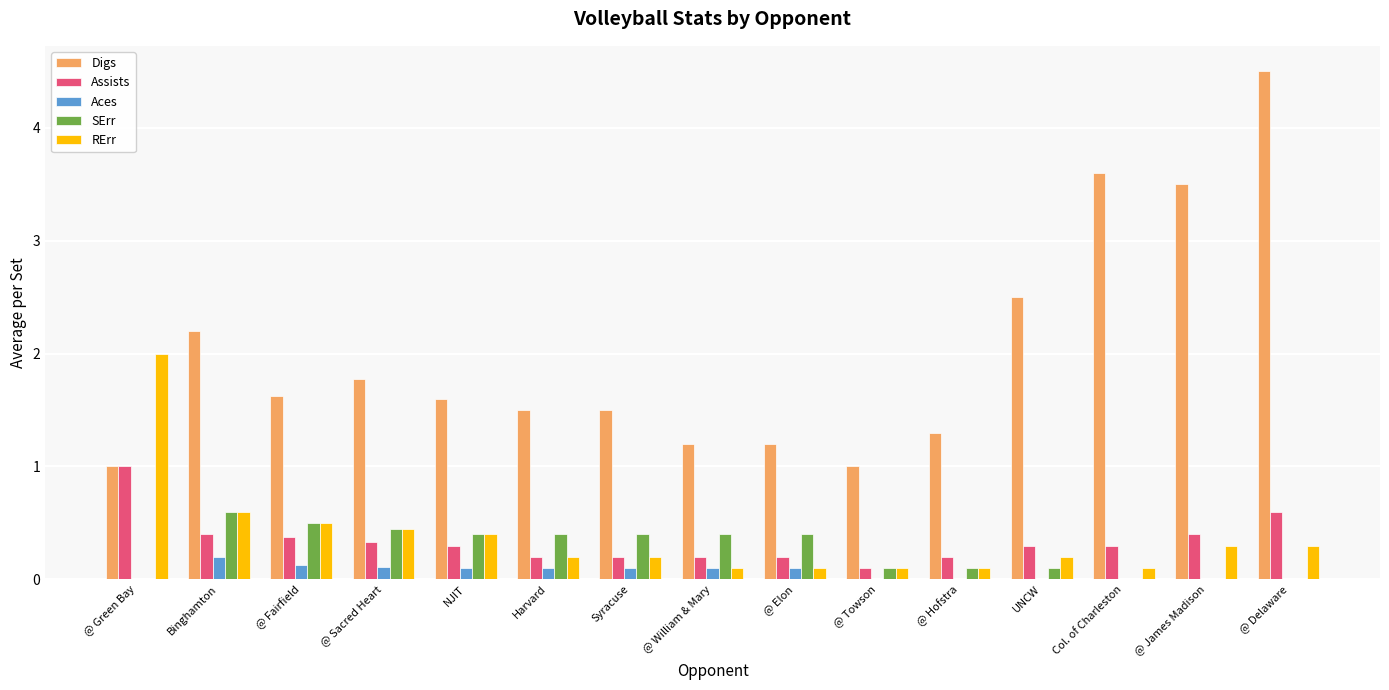

At which category is the sum across all series the highest?

@ Delaware